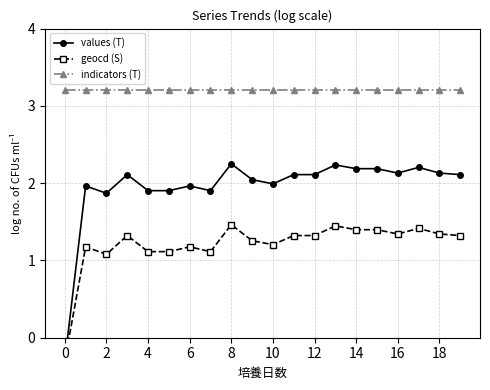

Does the chart have visible grid lines?

Yes